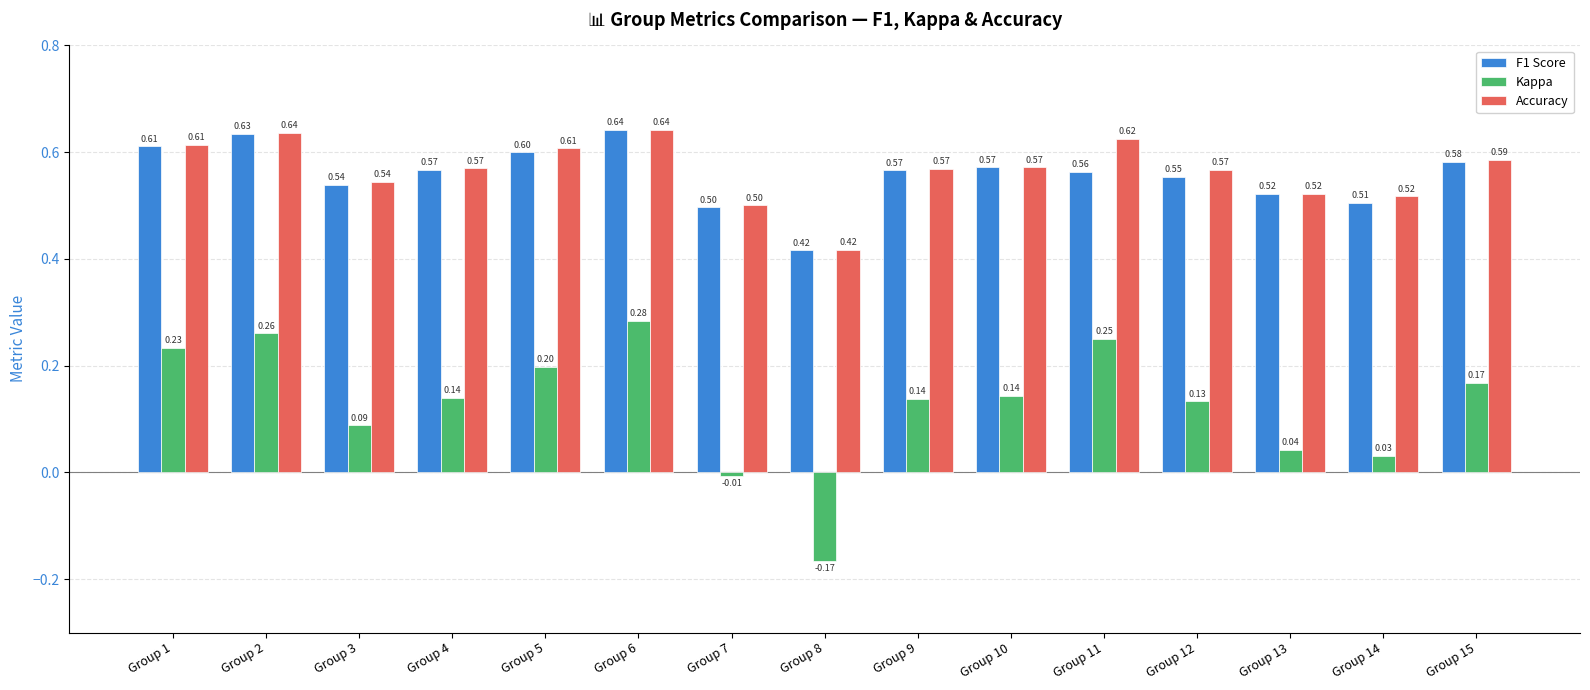

True or false: Accuracy has a value of 0.6 at Group 4.

True